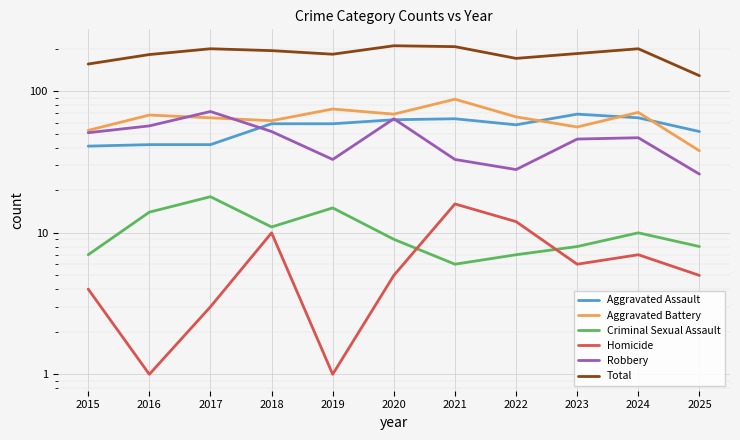

At which category is the sum across all series the highest?

2020